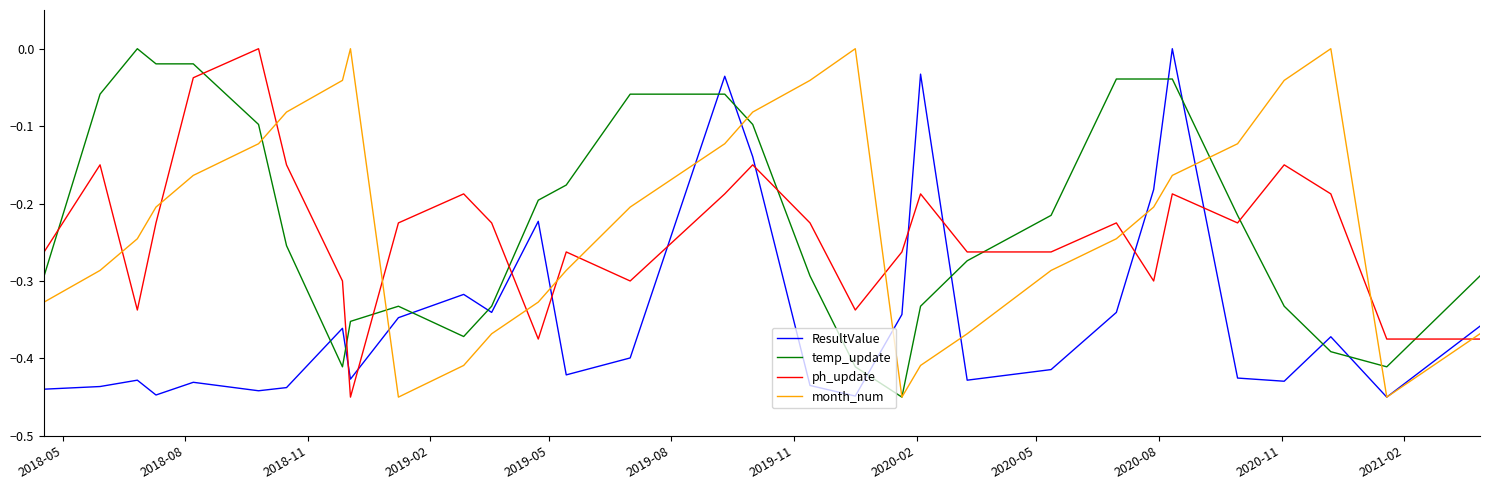

True or false: ResultValue and ph_update cross at least once.

True